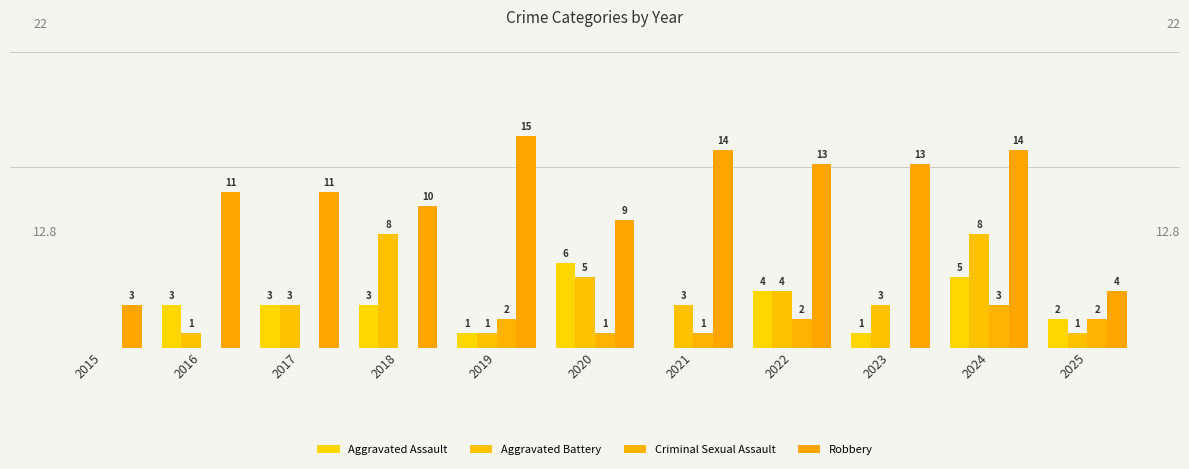

Are the bars horizontal?

No